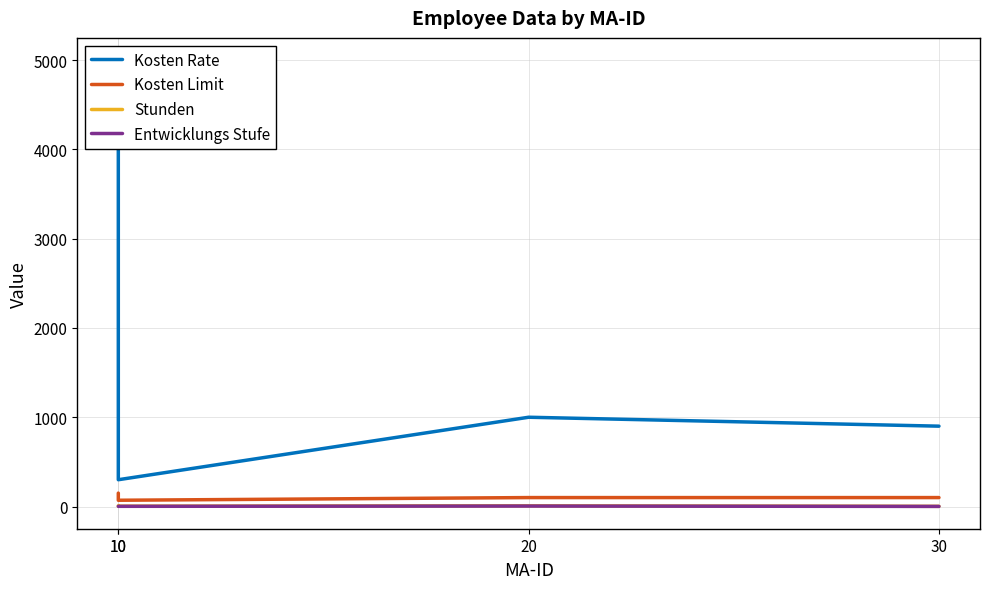

At which category does Stunden reach its first local valley?

10